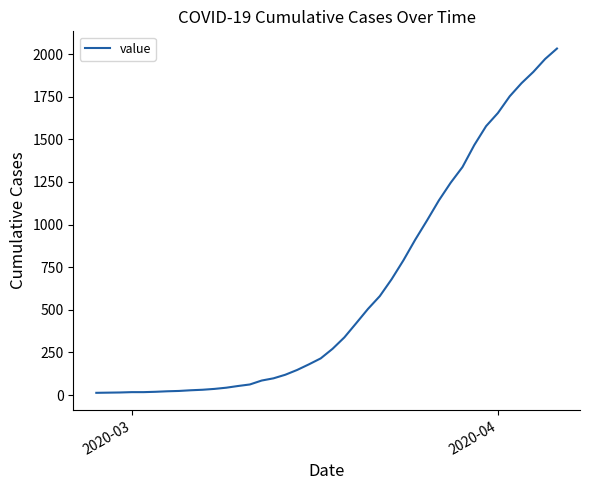

What is the greatest value displayed?

2032